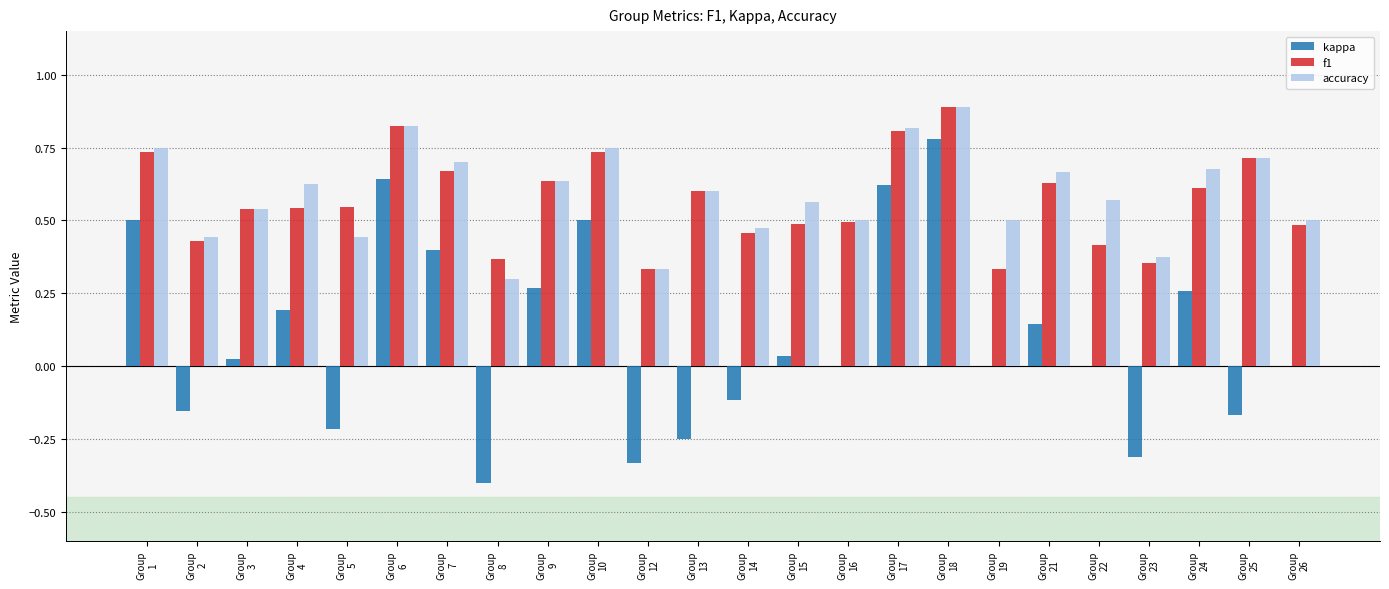

What is the greatest value displayed?

0.9